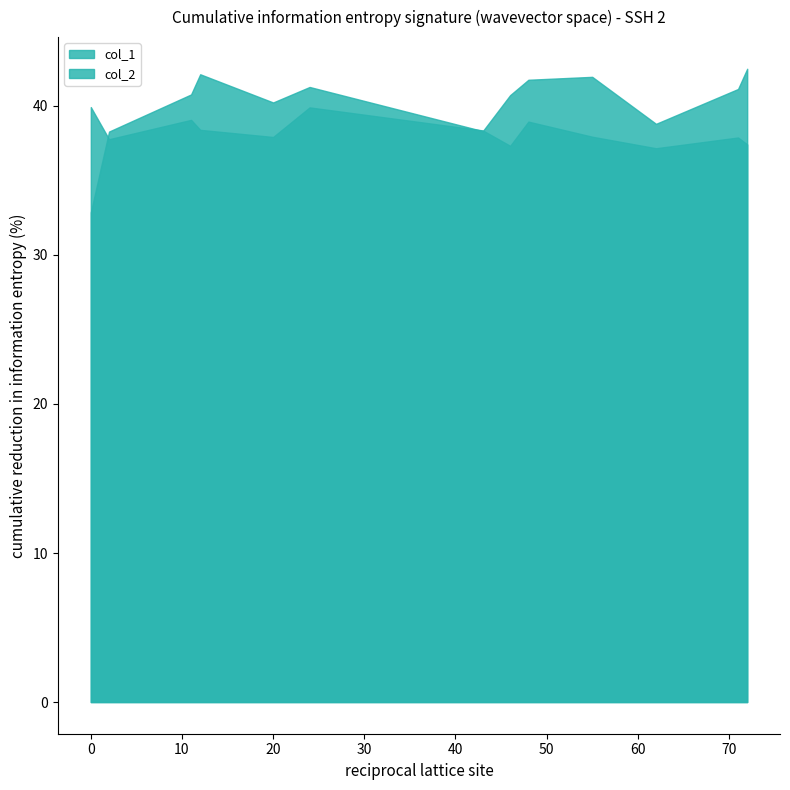

Where is col_2 nearest to the value 37?

2